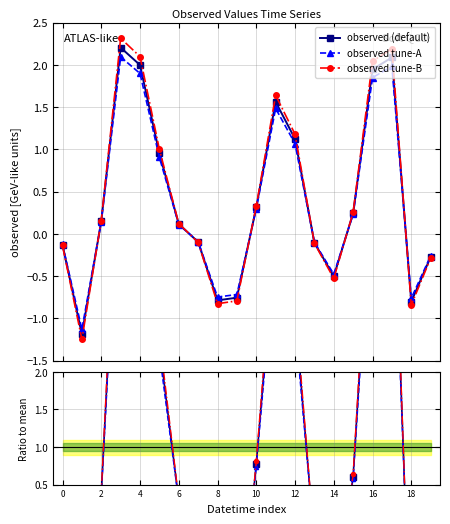

How many intersections are there between observed tune-B and observed tune-A?

6